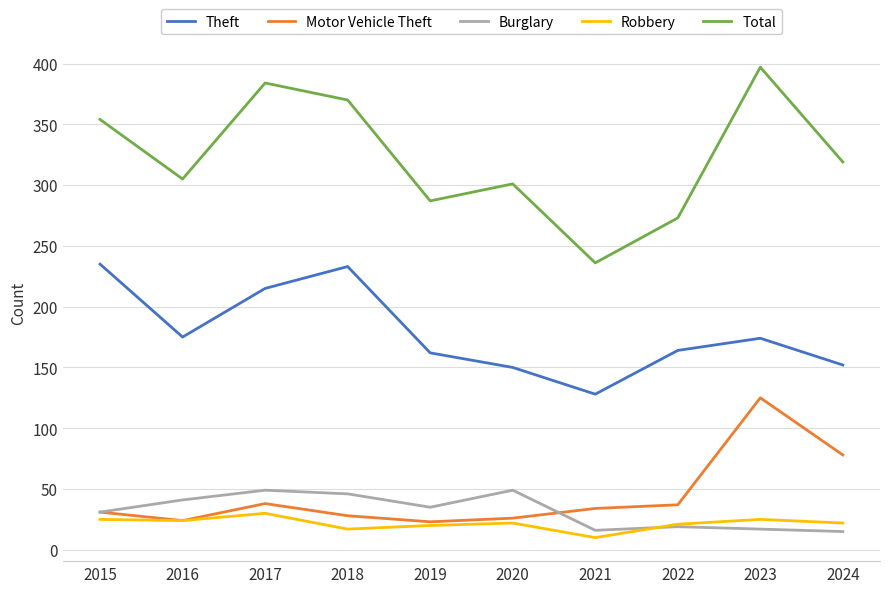

Which label corresponds to the smallest value in the chart?

2021